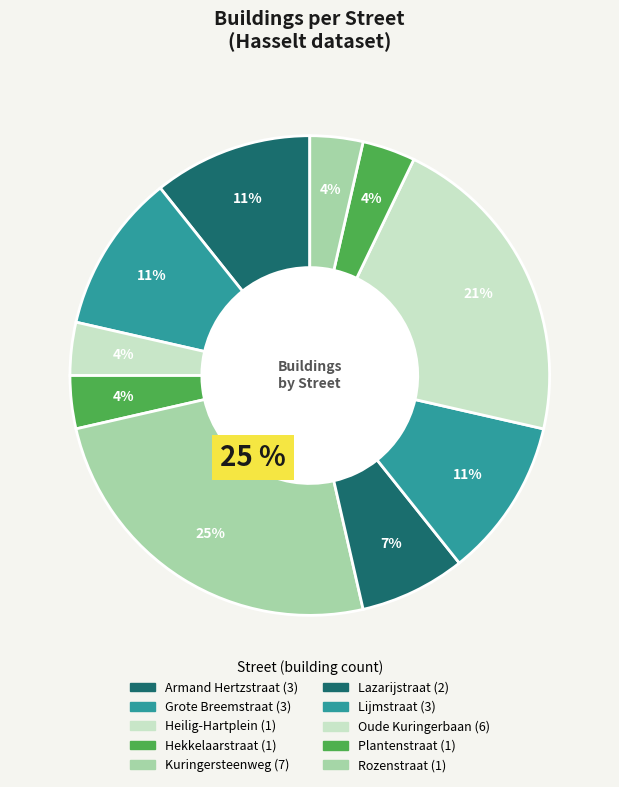

To the nearest percent, what is the difference between the Armand Hertzstraat and Oude Kuringerbaan slice percentages?

11%